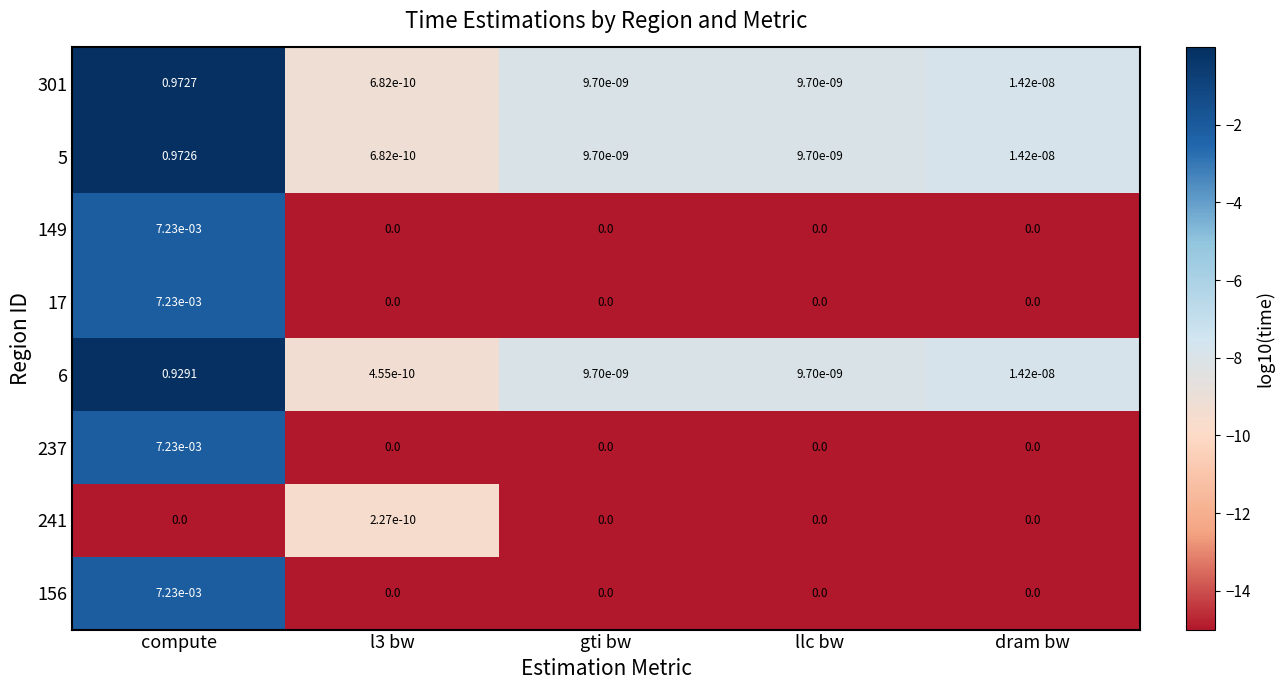

At which label does 17 reach its peak?

compute